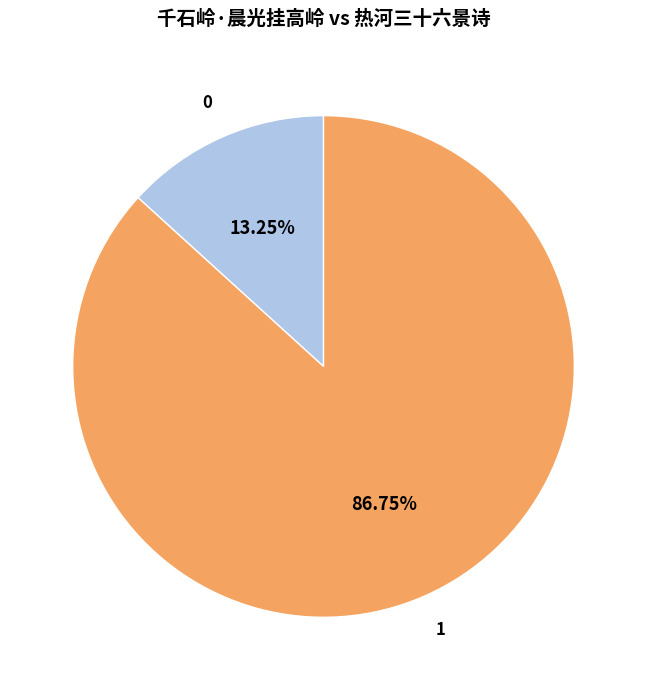

Is there any slice that represents more than half of the pie?

Yes